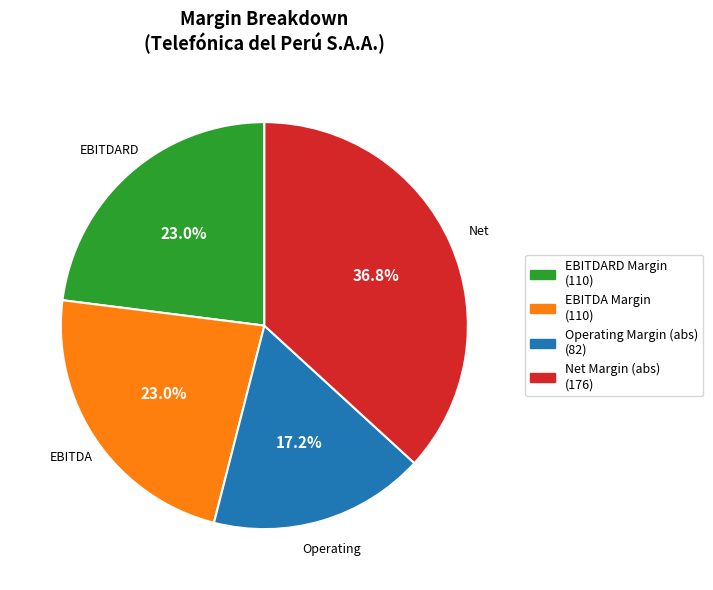

Does any single category account for the majority?

No